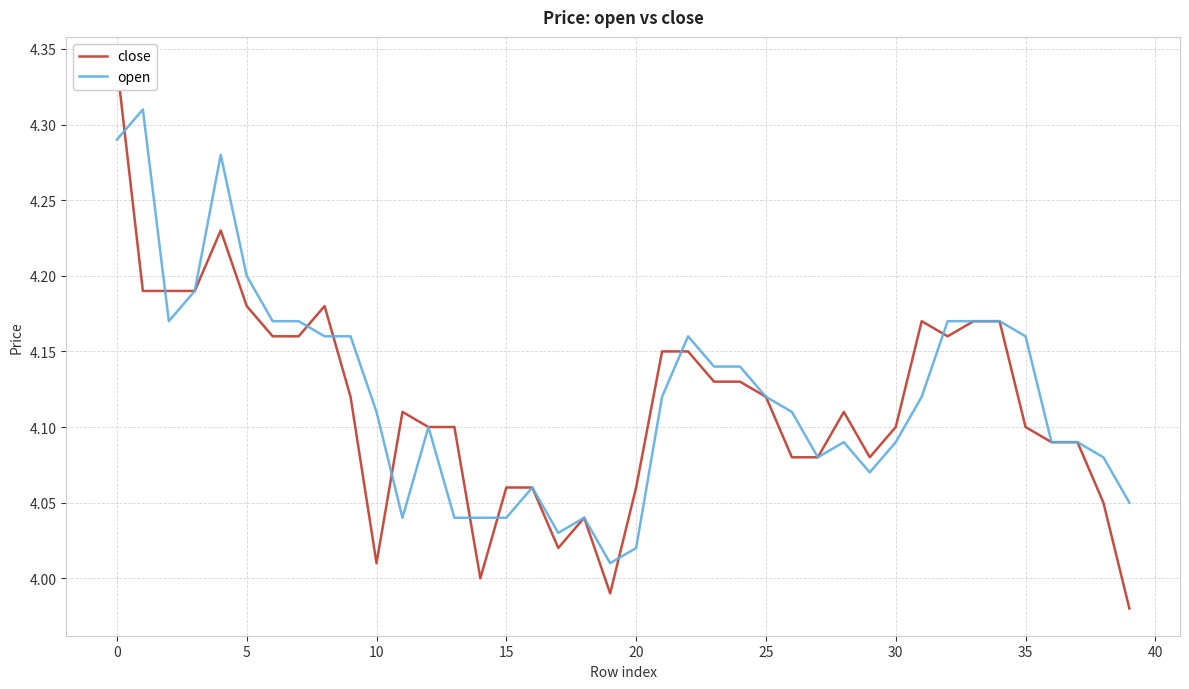

The value of close at 23 is 4.1. True or false?

True